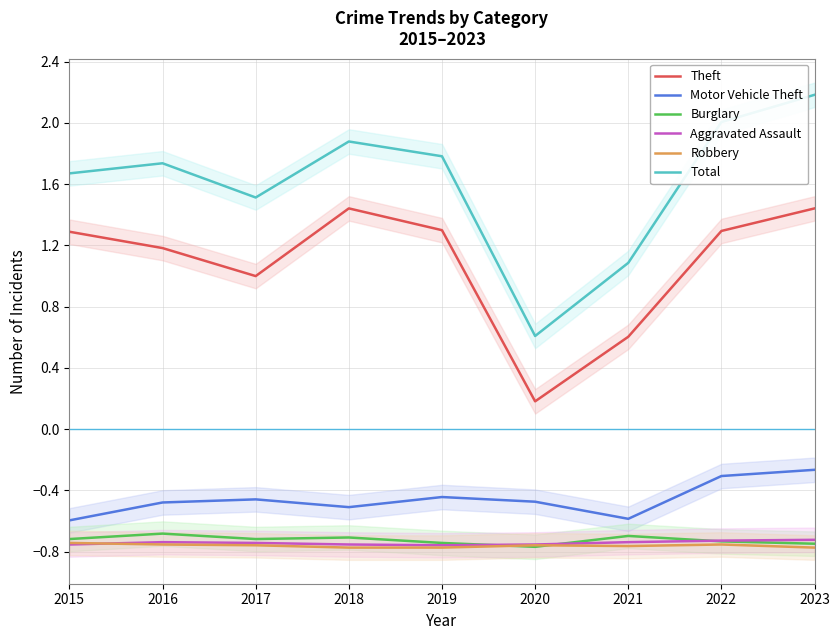

At which category does Aggravated Assault reach its first local peak?

2016